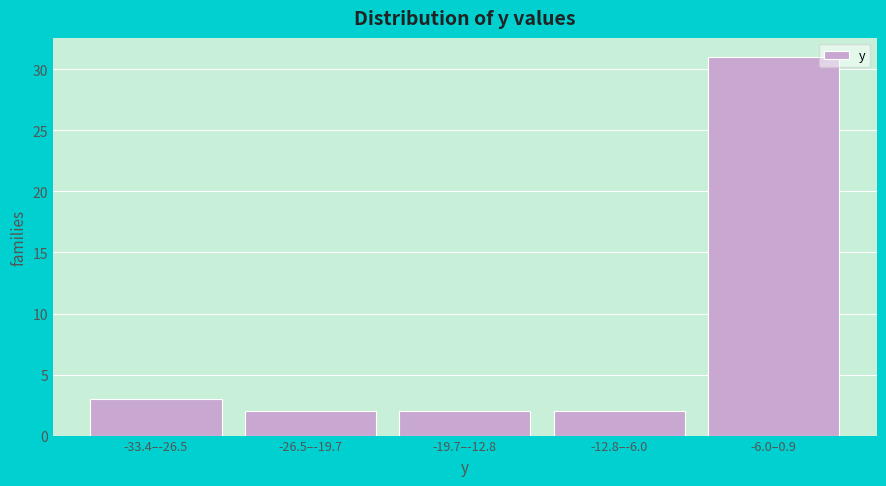

Reading left to right, list all the values displayed in this chart.

3	2	2	2	31